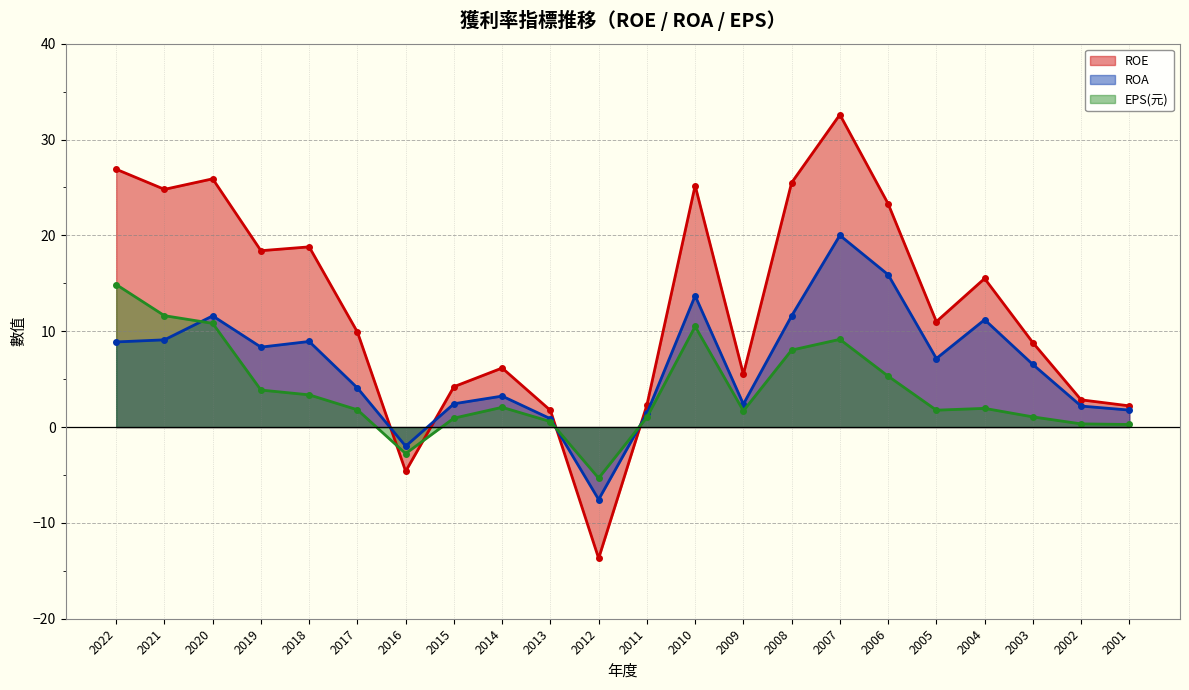

At how many categories does at least one series exceed 15?

10